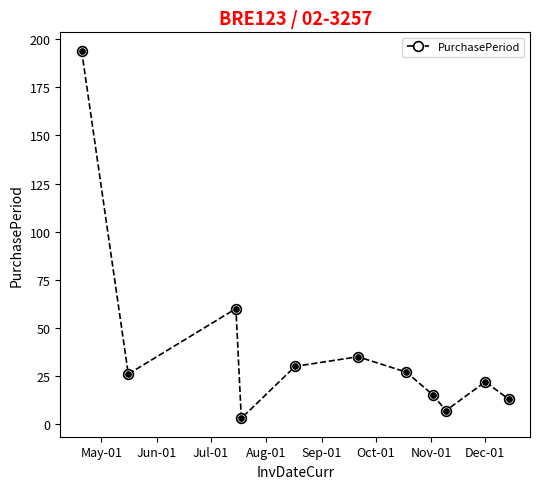

Count the number of categories in the chart.

11